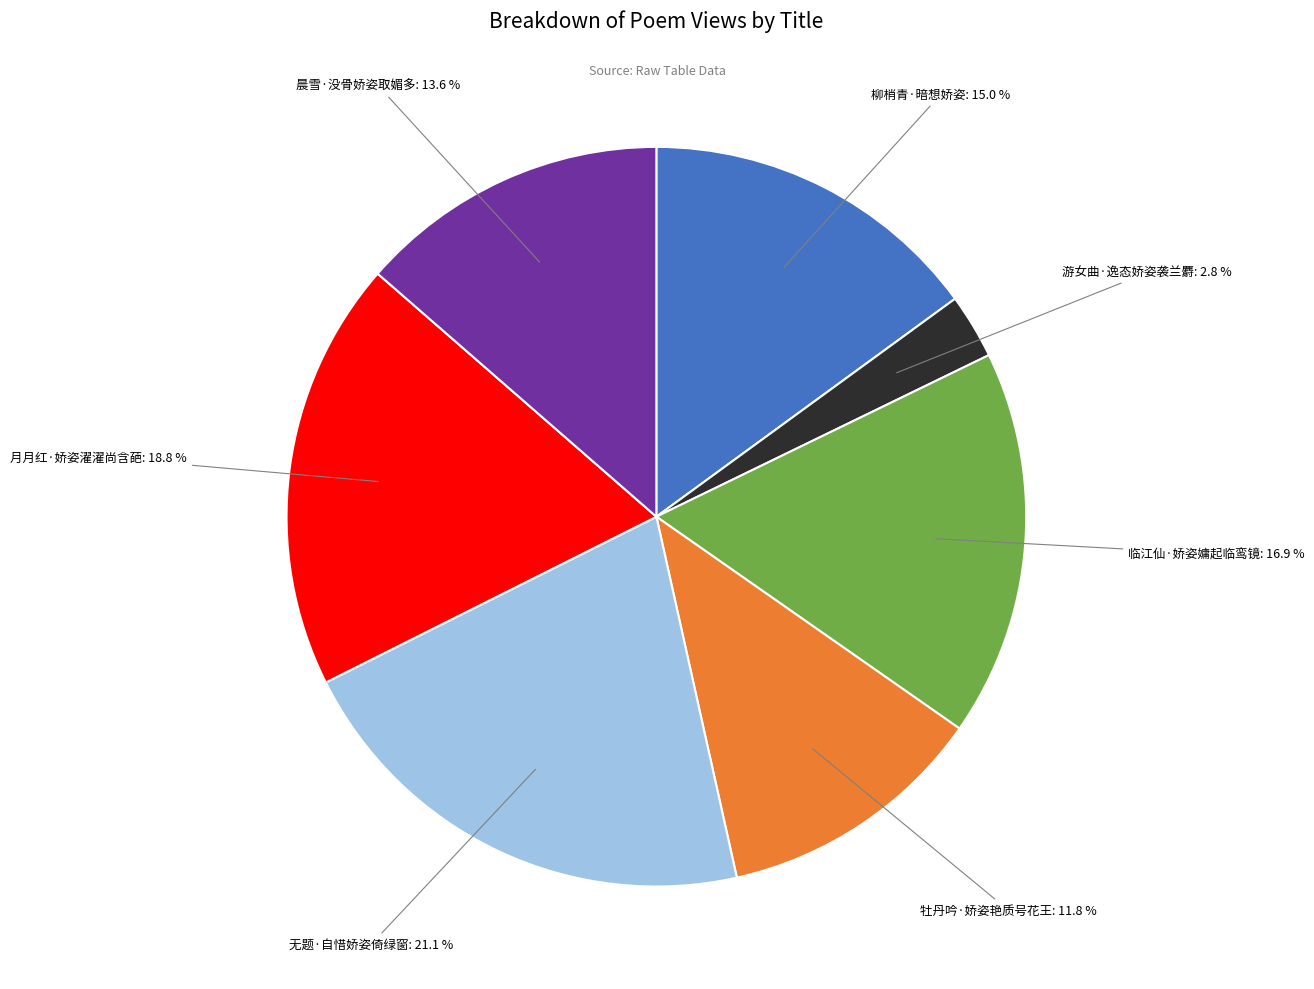

To the nearest percent, what percentage of the pie is 牡丹吟·娇姿艳质号花王?

12%